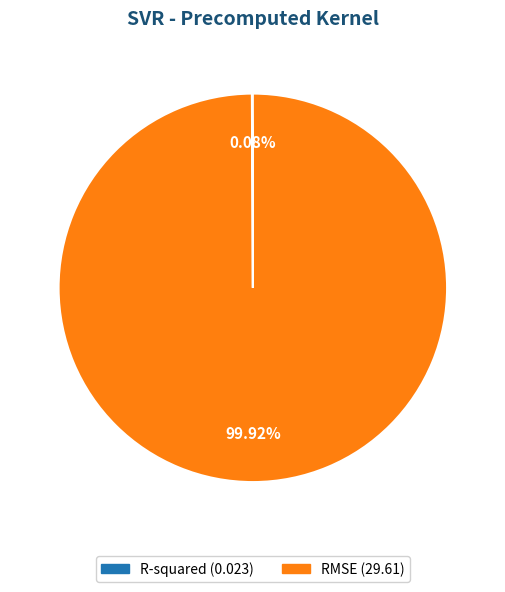

Which slice represents more than half of the pie?

RMSE